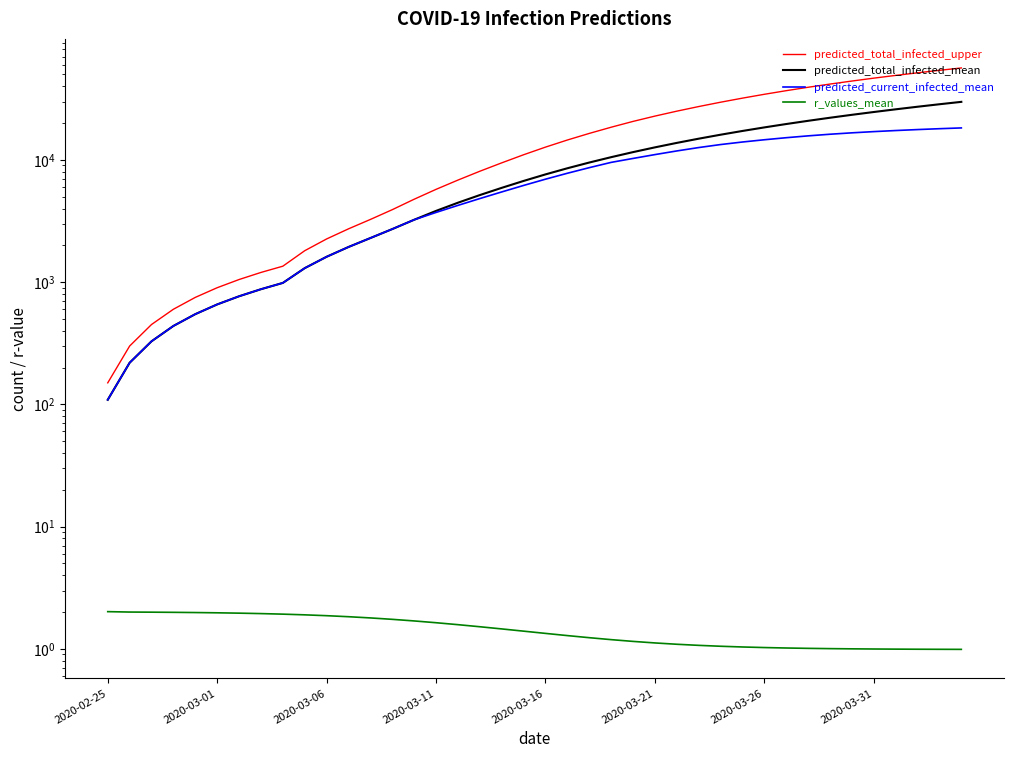

True or false: predicted_total_infected_mean and r_values_mean cross at least once.

False